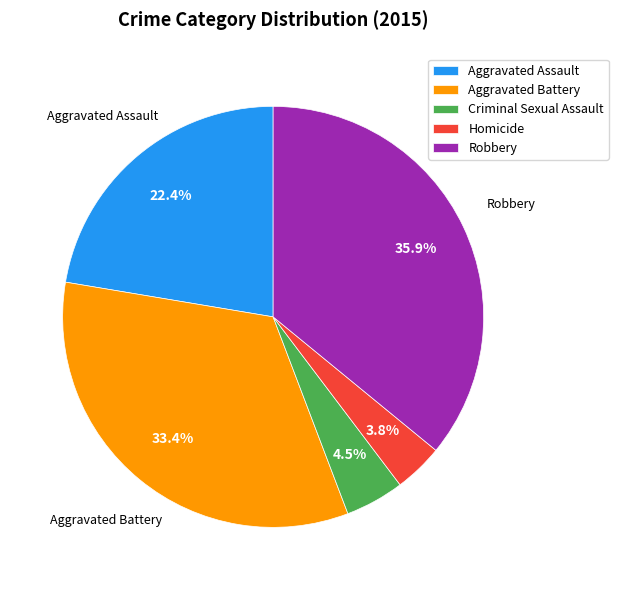

Count the number of slices in the pie.

5